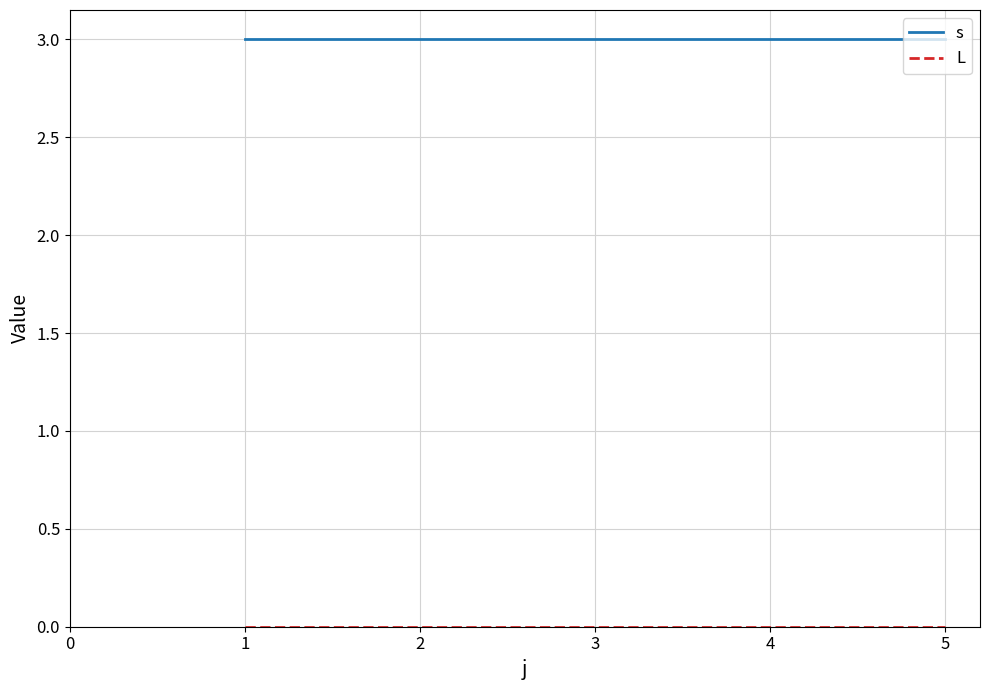

What is the total value across all series at 5?

3